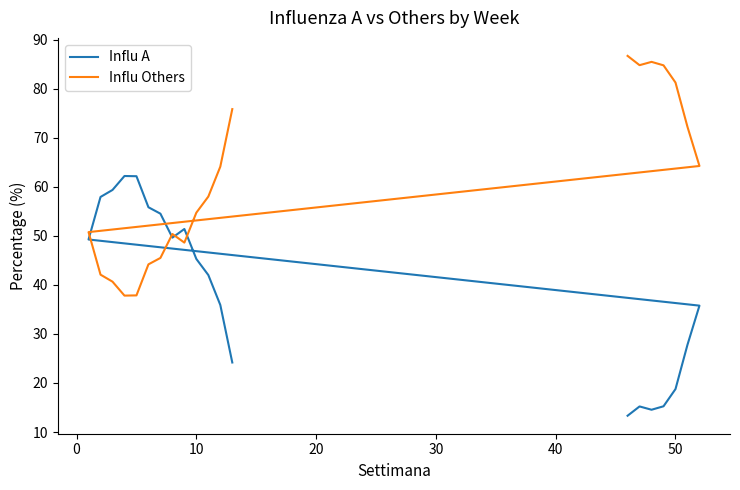

How many times do Influ A and Influ Others cross each other?

4